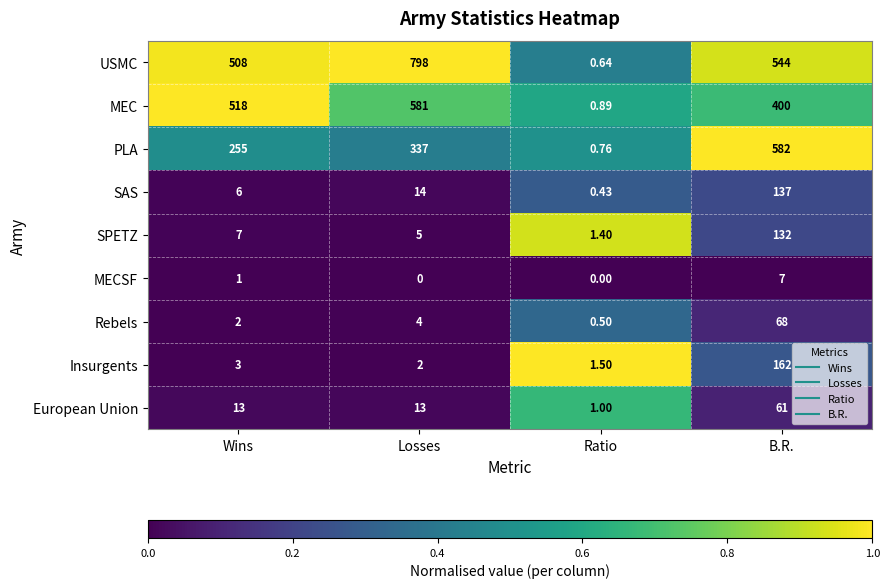

What is the total value across all series at Ratio?

7.1